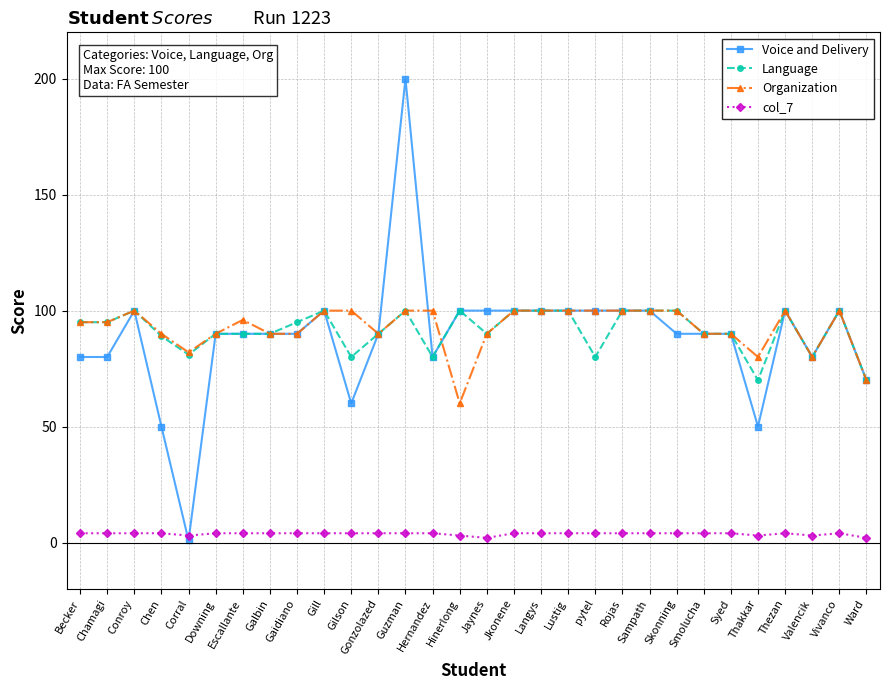

What is the maximum value for Organization?

100.0